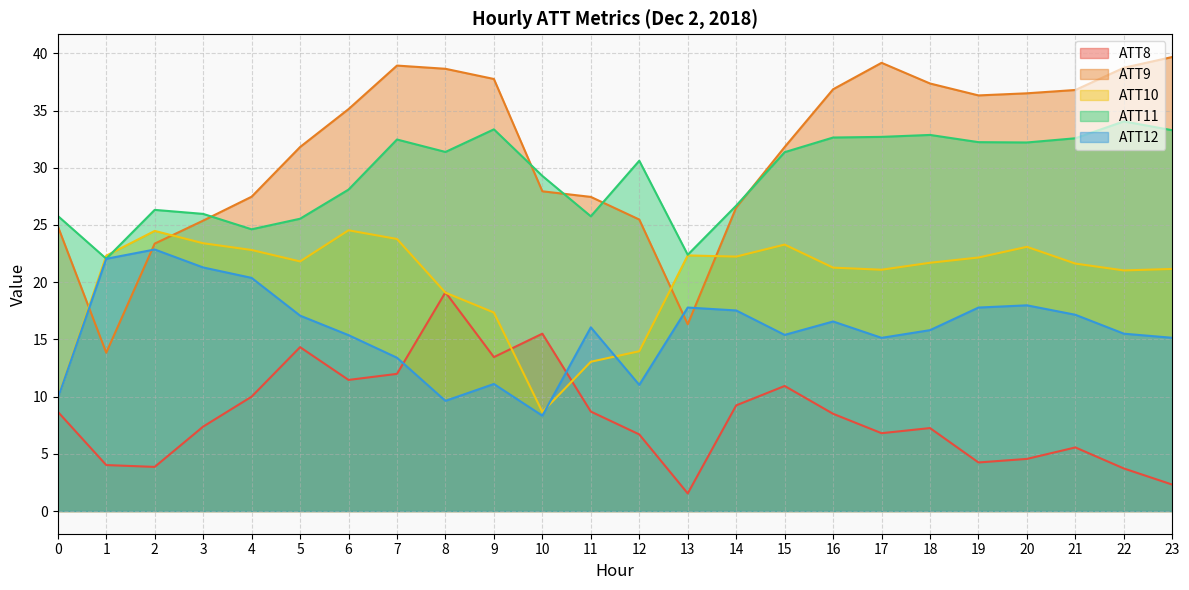

Rank the series by their maximum value, from highest to lowest.

ATT9, ATT11, ATT10, ATT12, ATT8